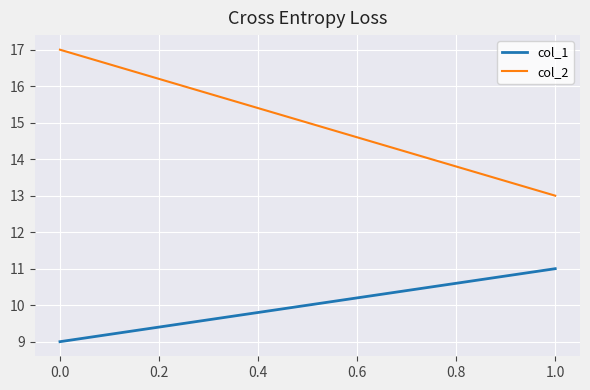

Which series has the largest range (max minus min)?

col_2